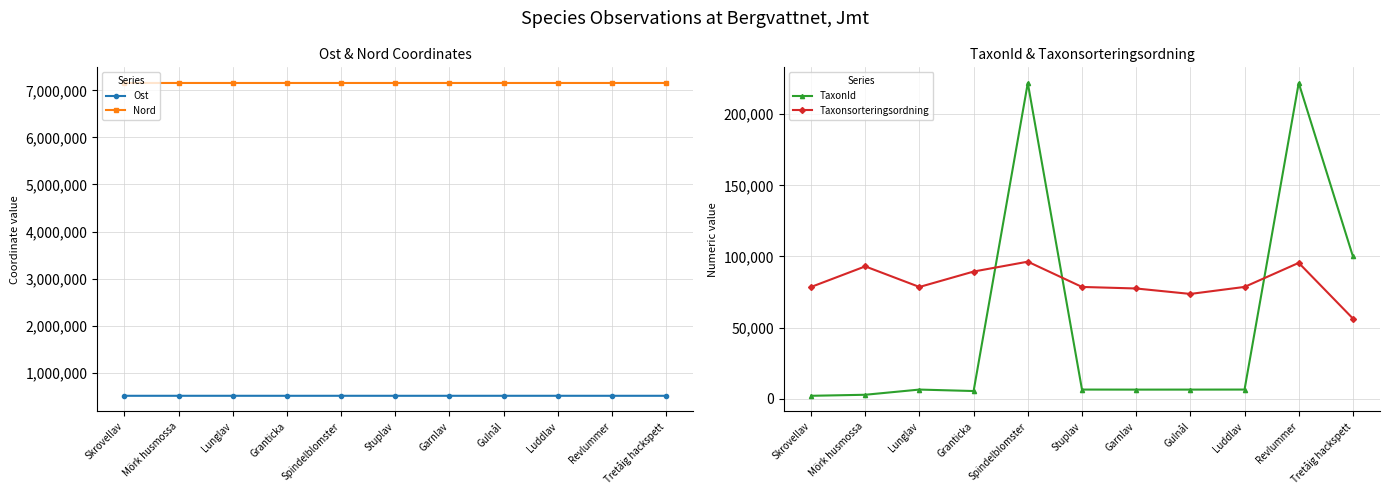

What is the value of the Nord point at the 11th from the left?

7156184.9